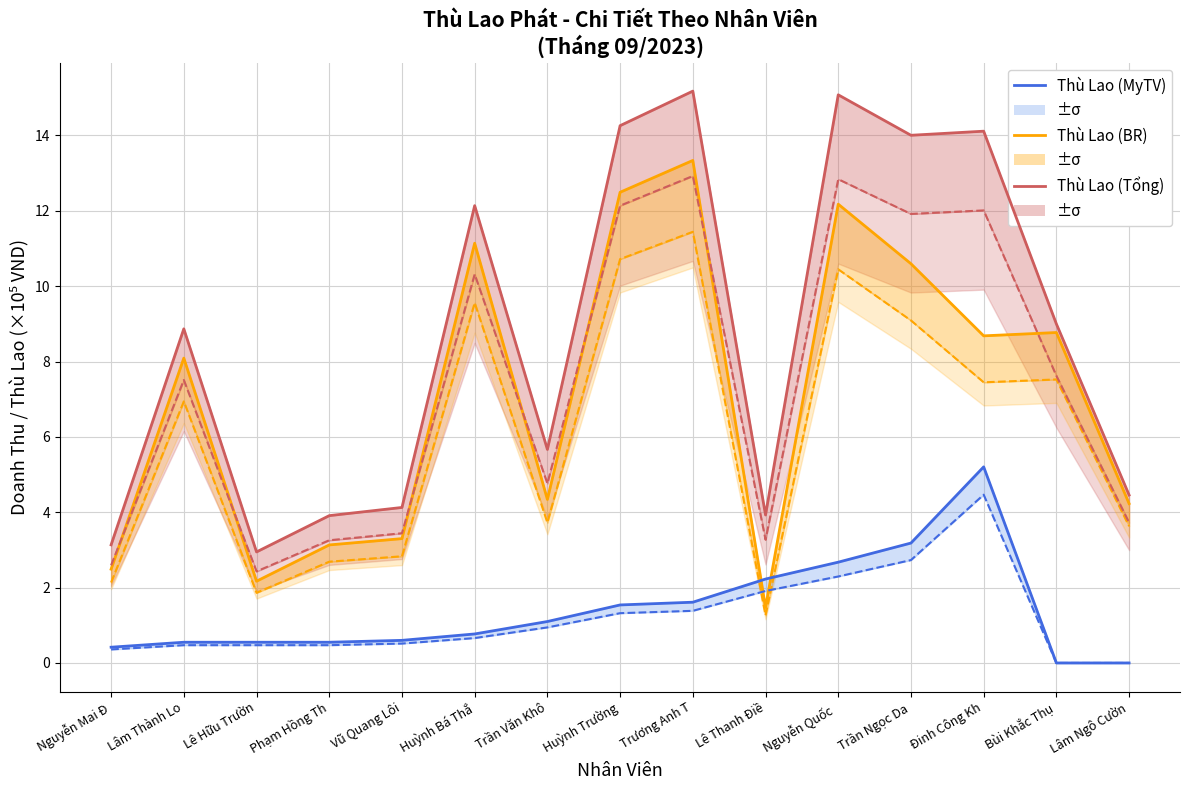

What is the value of the MyTV (Tổng DT) point at the 7th from the left?

1.1